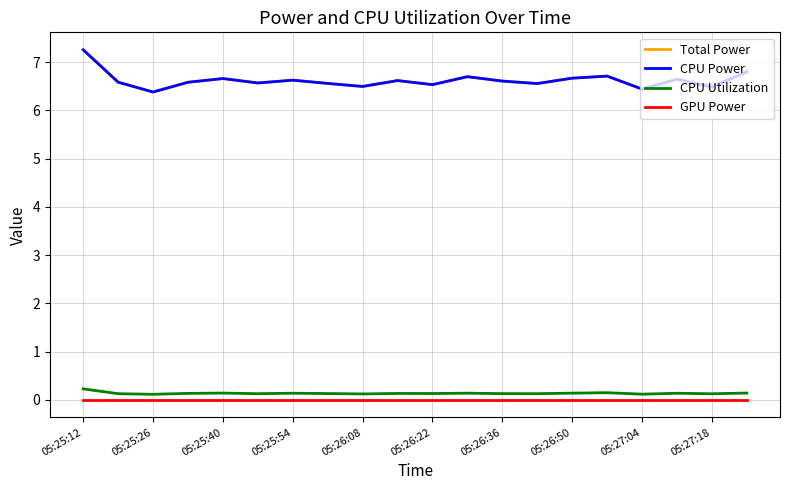

Is this an area chart (filled region under the line)?

No